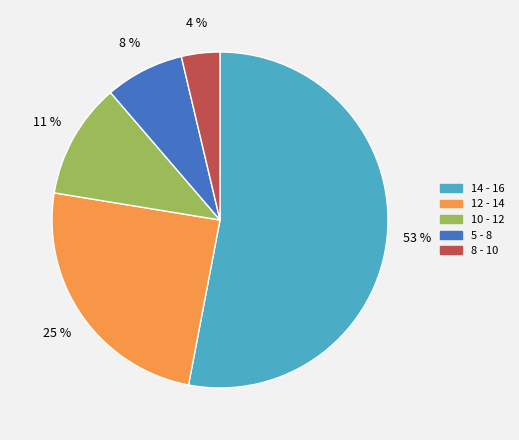

Do 12 - 14 and 8 - 10 together represent more than half of the pie?

No